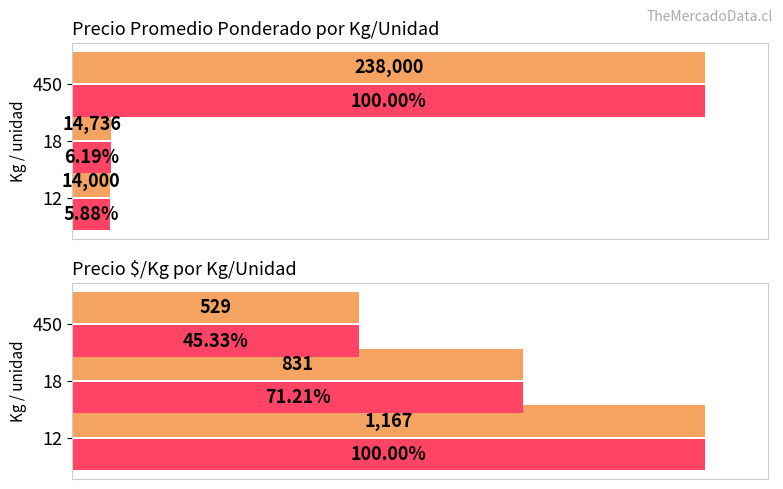

What is the value of the Precio $/Kg (max) bar at the 3rd from the left?

529